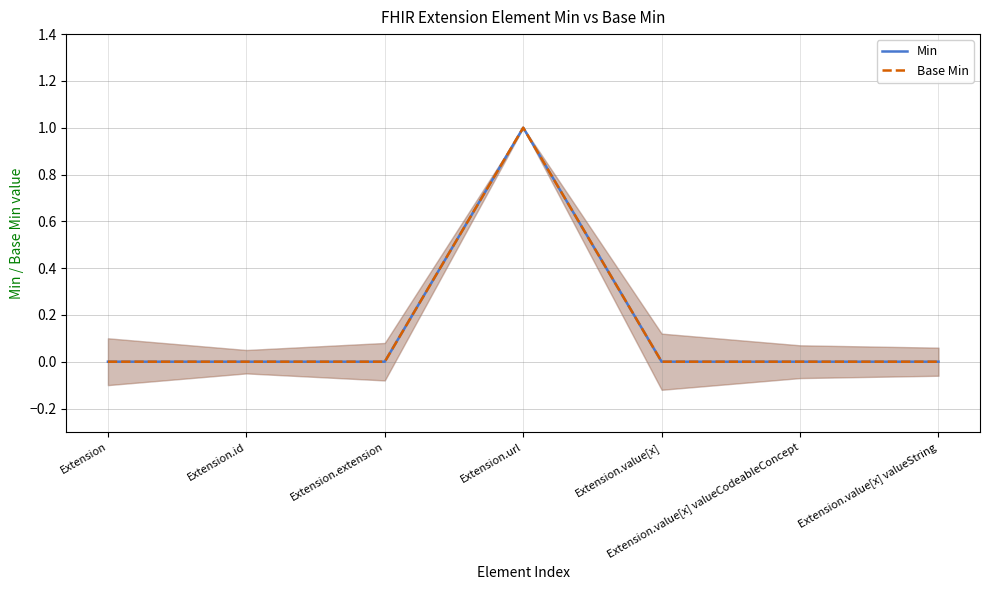

True or false: Min and Base Min cross at least once.

False